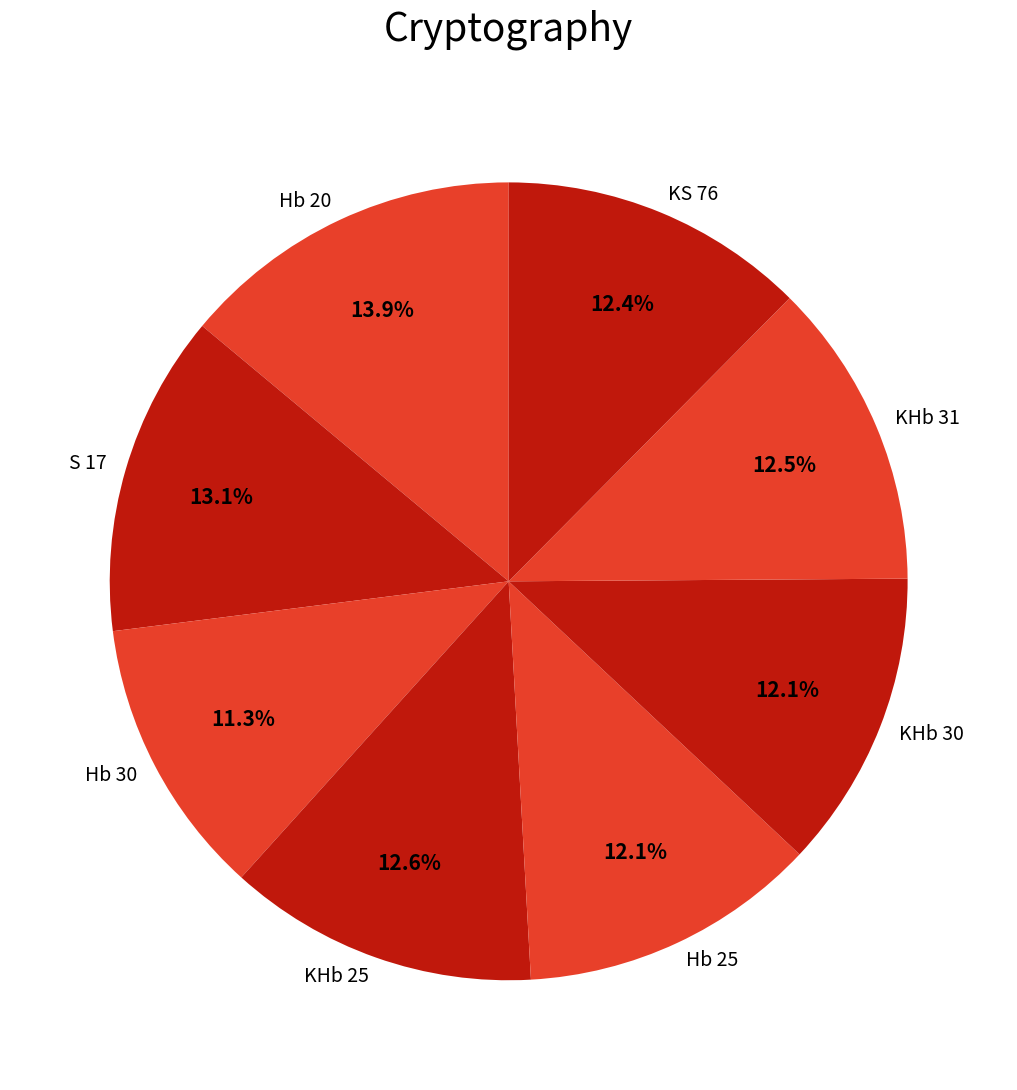

Count the number of slices in the pie.

8